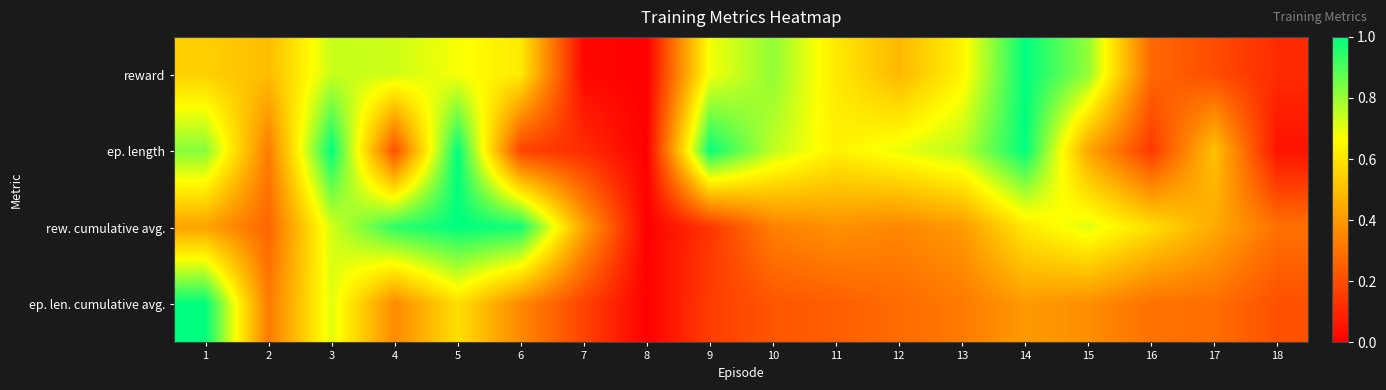

Reading right to left, transcribe all the data shown in this chart.

reward: 18=0.1	17=0.2	16=0.3	15=0.8	14=1.0	13=0.6	12=0.5	11=0.6	10=0.8	9=0.7	8=0.0	7=0.0	6=0.6	5=0.7	4=0.7	3=0.7	2=0.5	1=0.5
ep. length: 18=0.1	17=0.5	16=0.1	15=0.4	14=1.0	13=0.8	12=0.7	11=0.6	10=0.8	9=1.0	8=0.0	7=0.1	6=0.2	5=1.0	4=0.2	3=1.0	2=0.3	1=0.8
rew. cumulative avg.: 18=0.3	17=0.4	16=0.6	15=0.7	14=0.6	13=0.4	12=0.4	11=0.4	10=0.3	9=0.1	8=0.0	7=0.4	6=1.0	5=1.0	4=0.9	3=0.7	2=0.3	1=0.4
ep. len. cumulative avg.: 18=0.2	17=0.3	16=0.3	15=0.4	14=0.4	13=0.3	12=0.3	11=0.2	10=0.2	9=0.2	8=0.0	7=0.2	6=0.4	5=0.6	4=0.4	3=0.7	2=0.3	1=1.0